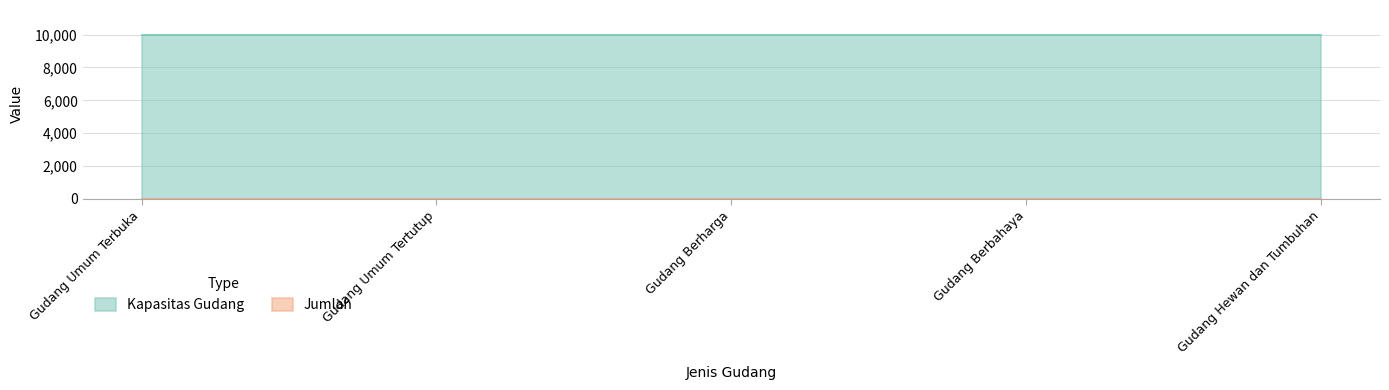

Reading right to left, transcribe all the data shown in this chart.

Kapasitas Gudang: 10000	10000	10000	10000	10000
Jumlah: 10	10	10	10	10